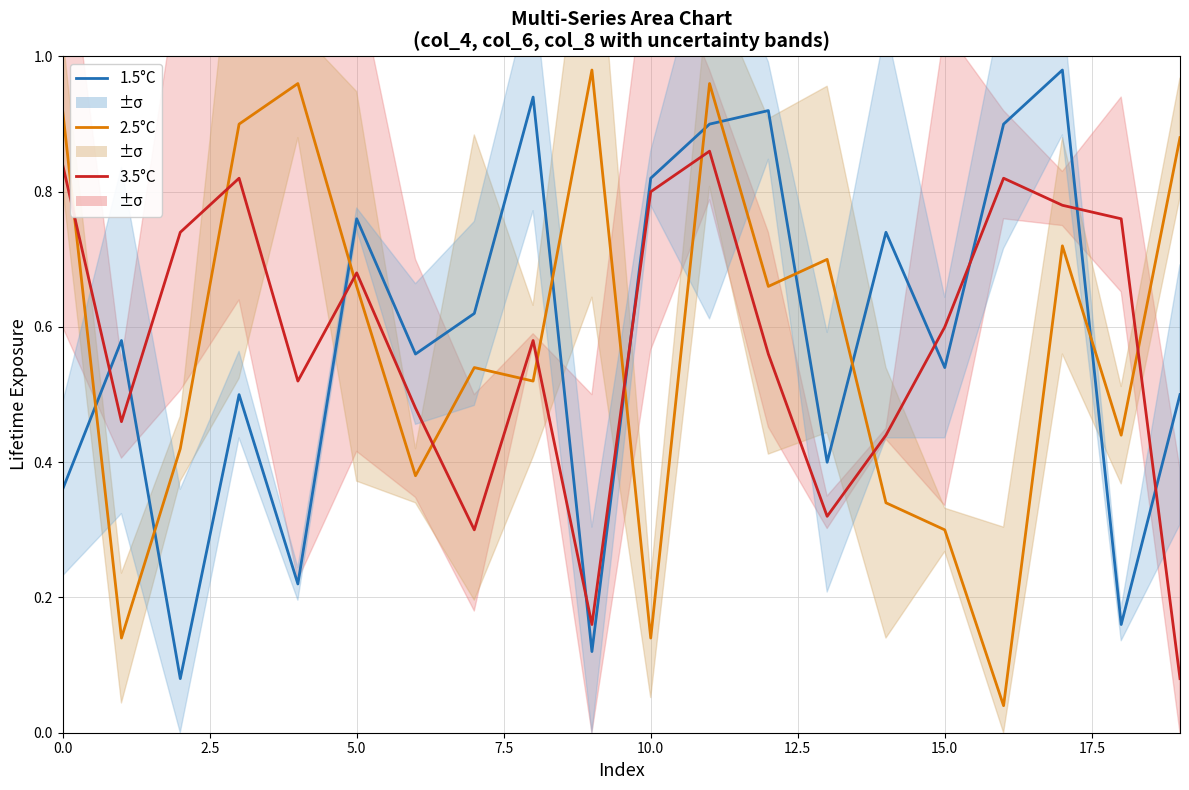

Is it true that 3.5°C equals 0.9 at 11?

True